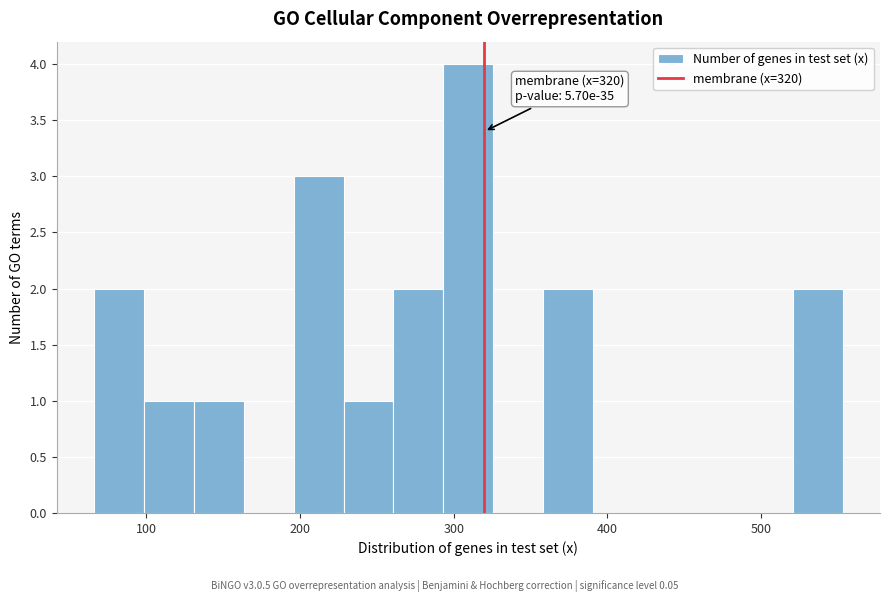

Around what value on the x-axis is the tallest bar? Give the approximate position of its centre, as read against the axis.

310